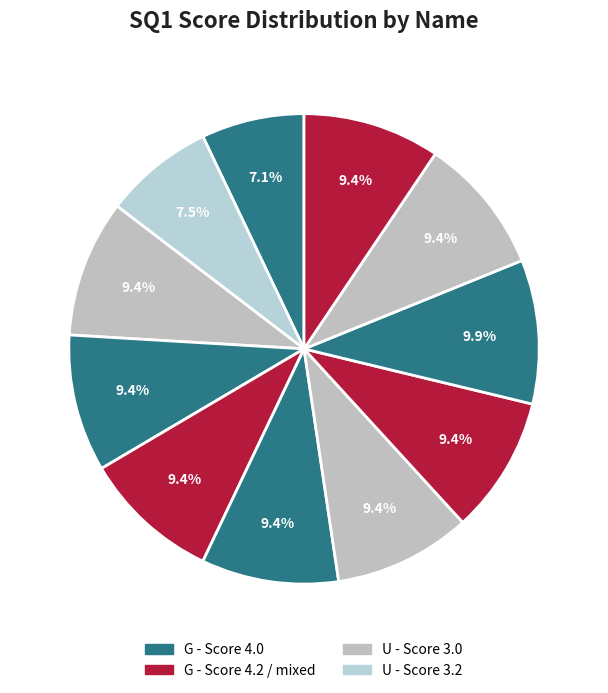

How many slices are in this pie chart?

11